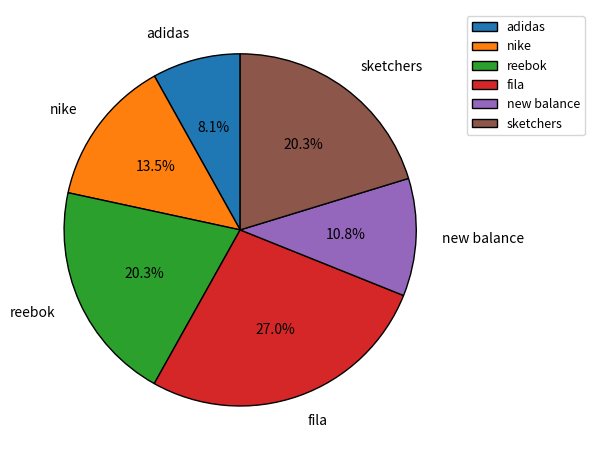

What percentage do reebok and sketchers together represent?

40.6%